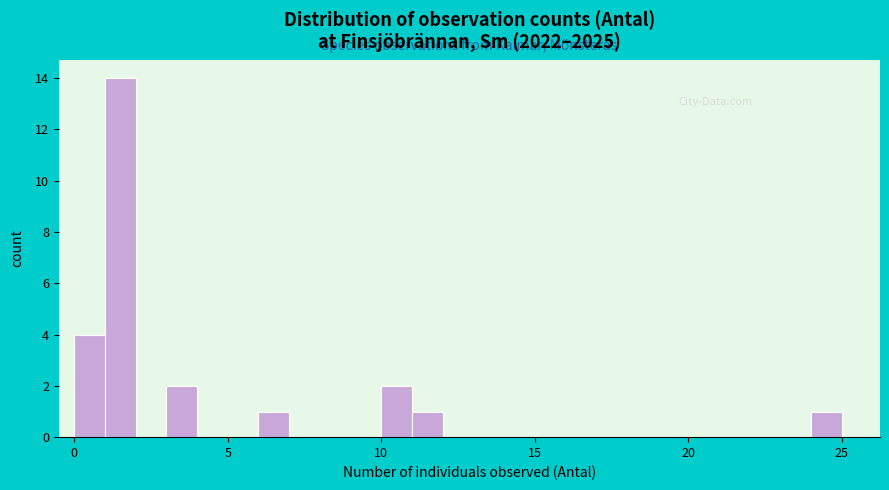

Around what value on the x-axis is the tallest bar? Give the approximate position of its centre, as read against the axis.

1.5